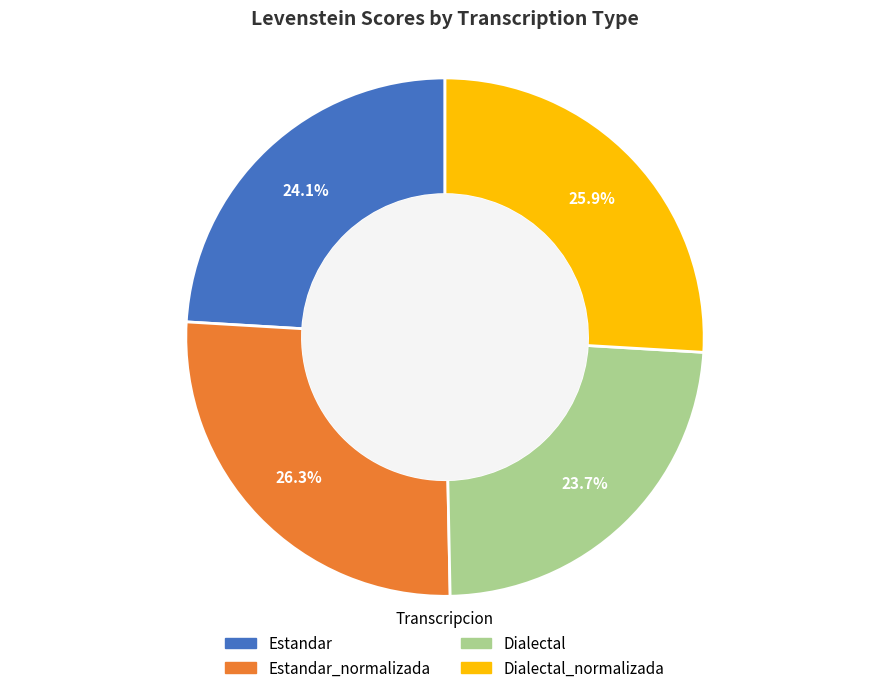

Is there a majority slice in this chart?

No